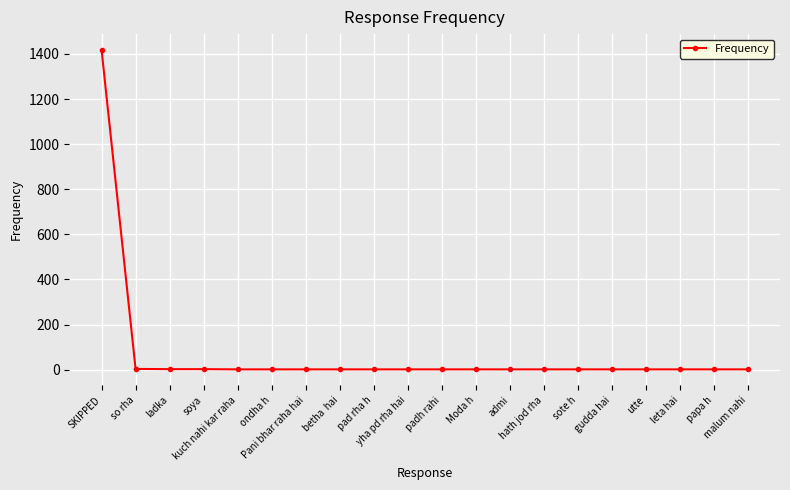

What is the difference between the maximum and second lowest values?

1416